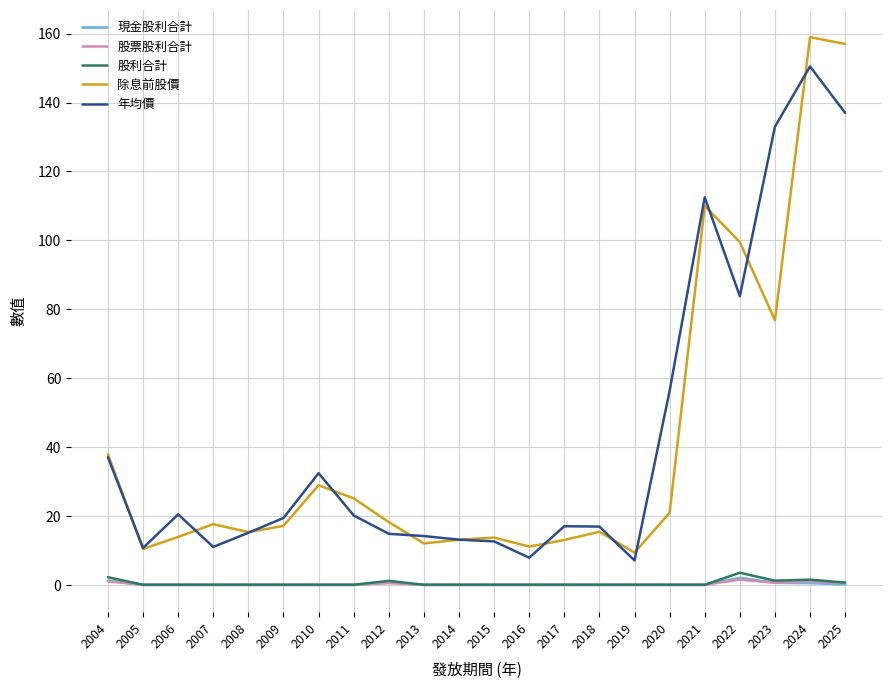

What is the maximum value shown in the chart?

159.0